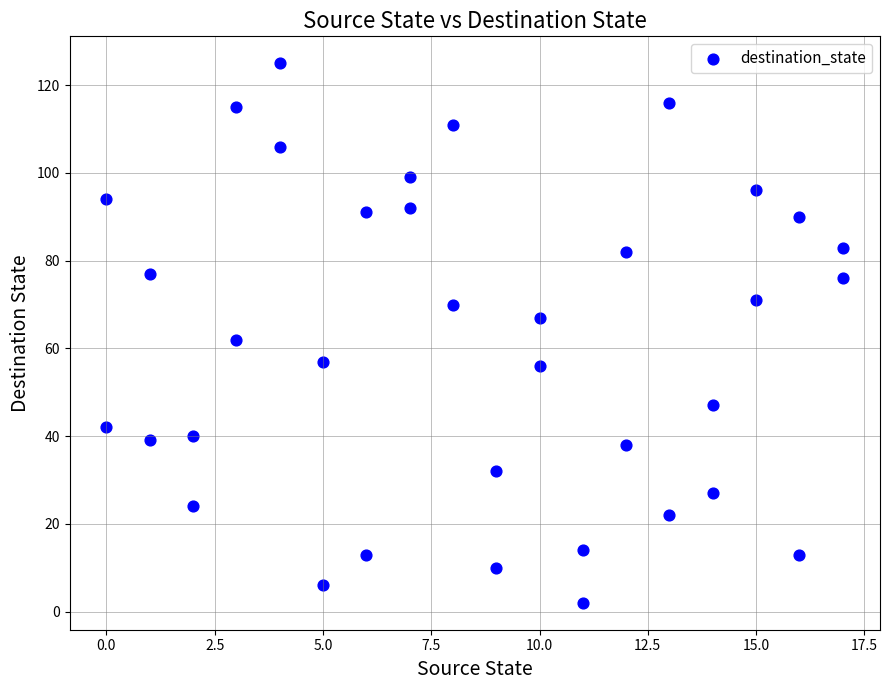

What is the range of X values (max minus min)?

17